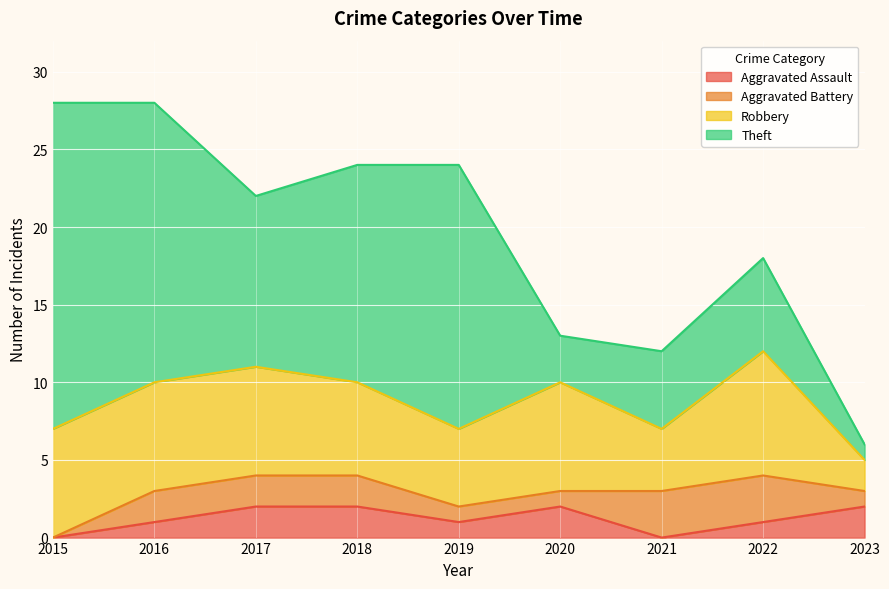

What is the value of the Theft point at the 9th from the left?

1